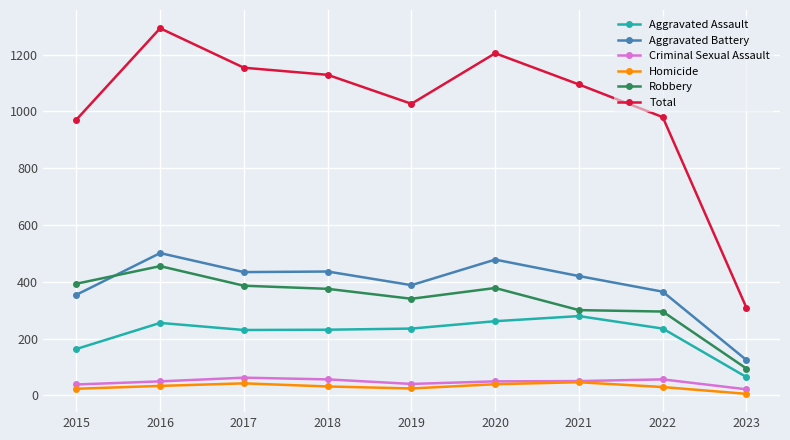

What value does the Robbery series have at 2016?

455